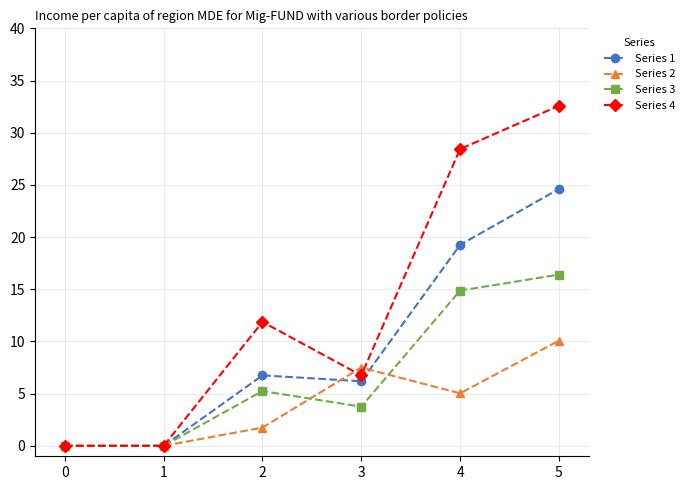

How many data points does each series have?

6